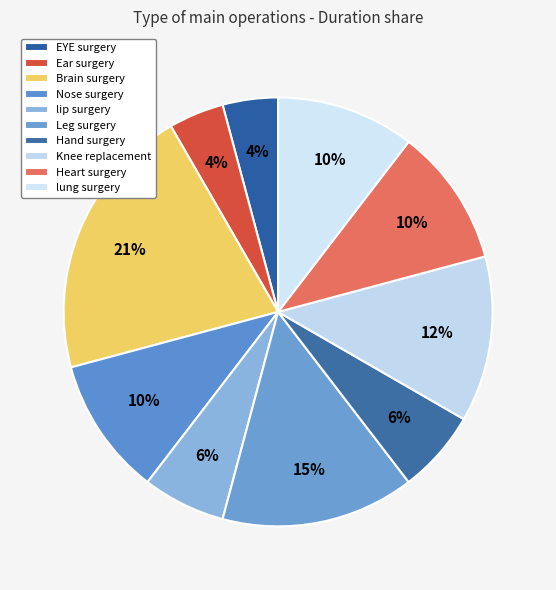

Count the number of slices in the pie.

10